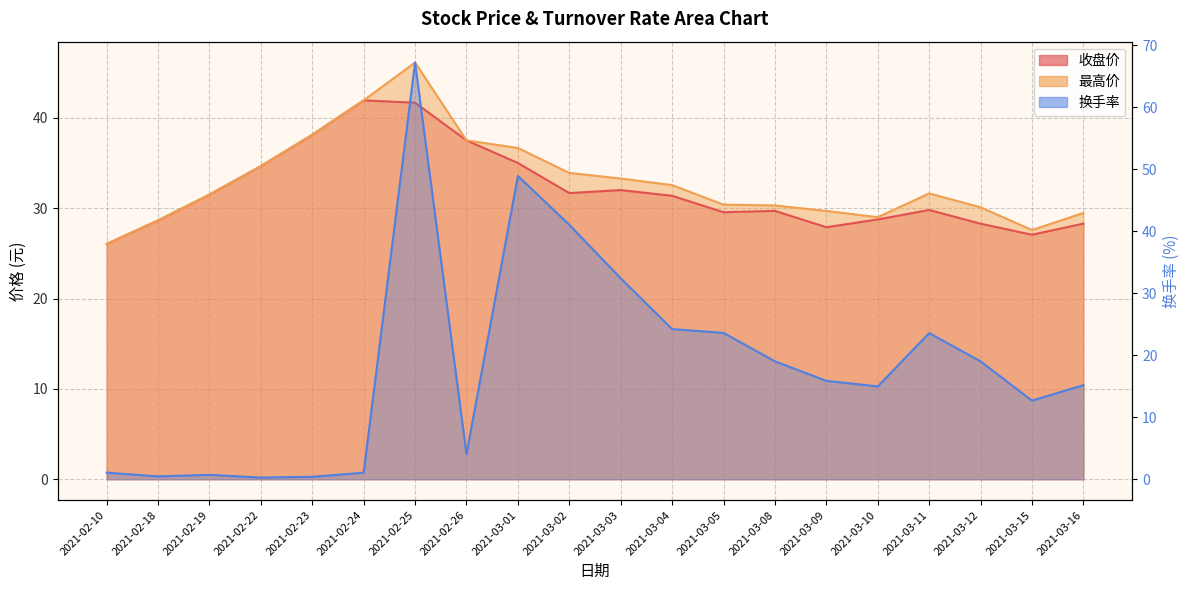

What is the sum of the 换手率 values at 2021-02-24 and 2021-02-19?

1.8